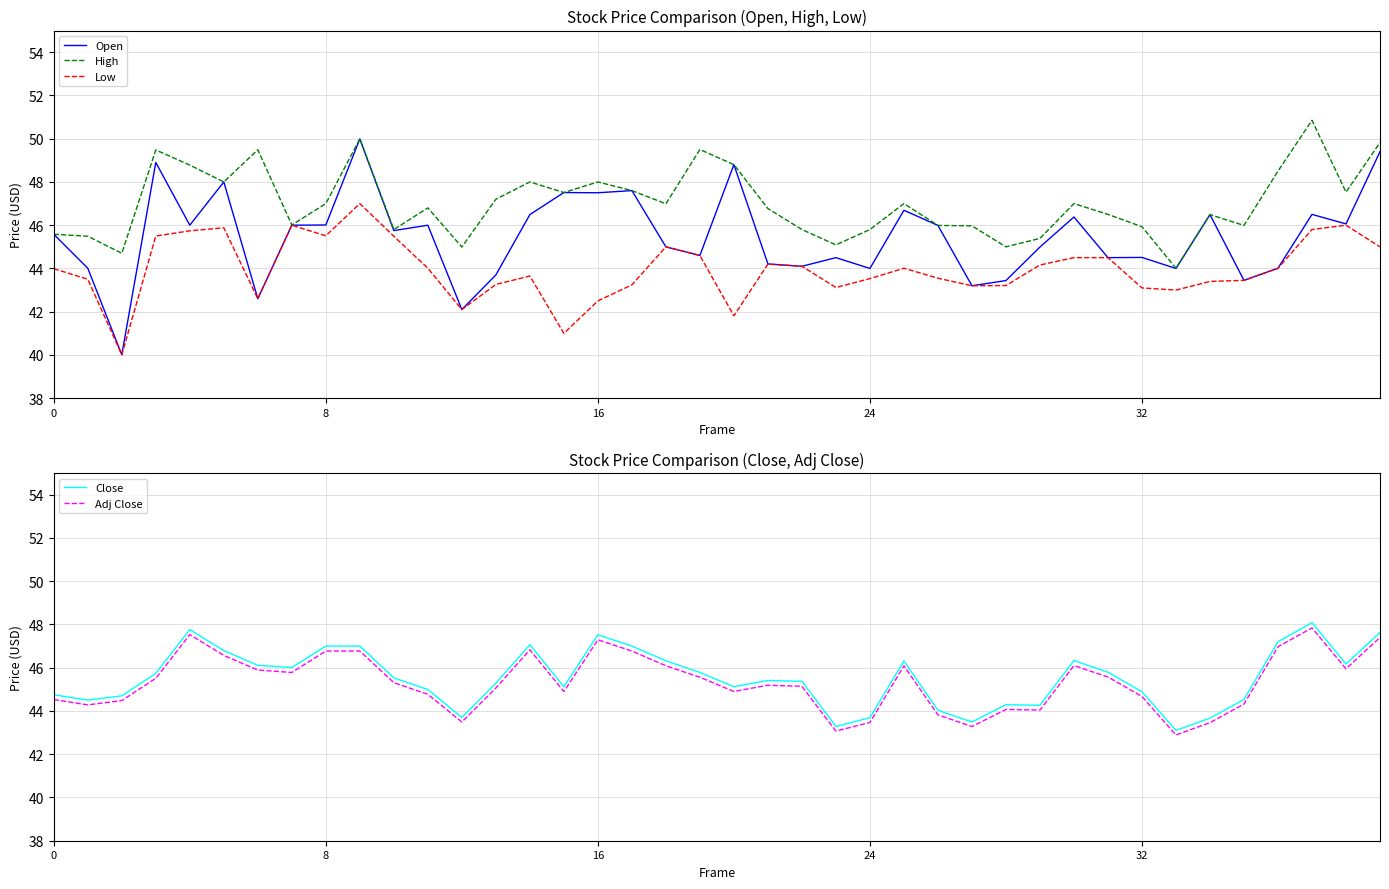

True or false: Close and High cross at least once.

False